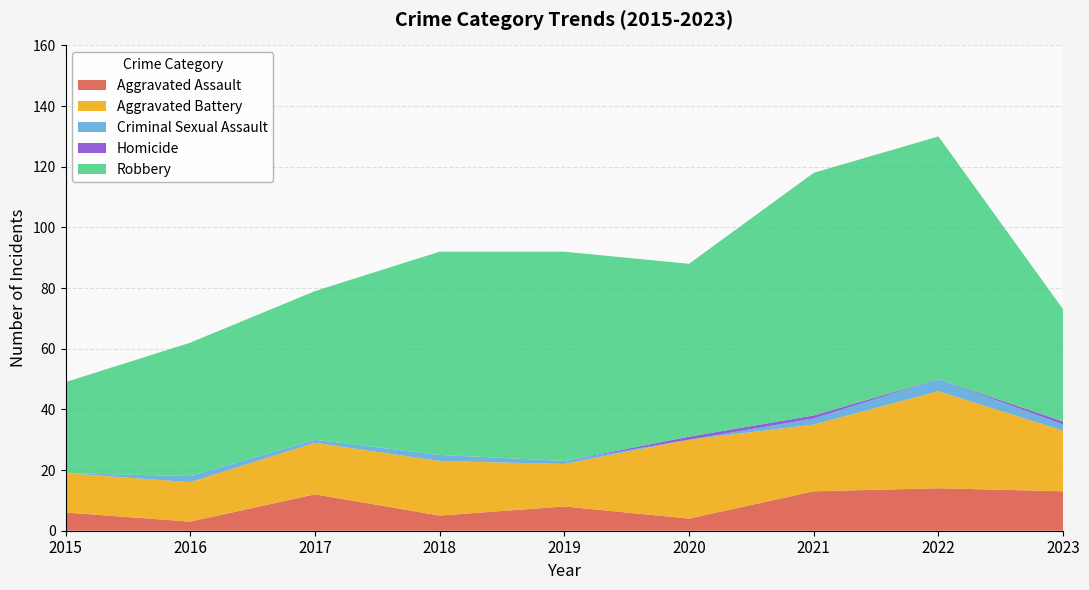

Reading right to left, what are all the values shown in this chart?

Aggravated Assault: 13	14	13	4	8	5	12	3	6
Aggravated Battery: 20	32	22	26	14	18	17	13	13
Criminal Sexual Assault: 2	4	2	0	1	2	1	2	0
Homicide: 1	0	1	1	0	0	0	0	0
Robbery: 37	80	80	57	69	67	49	44	30